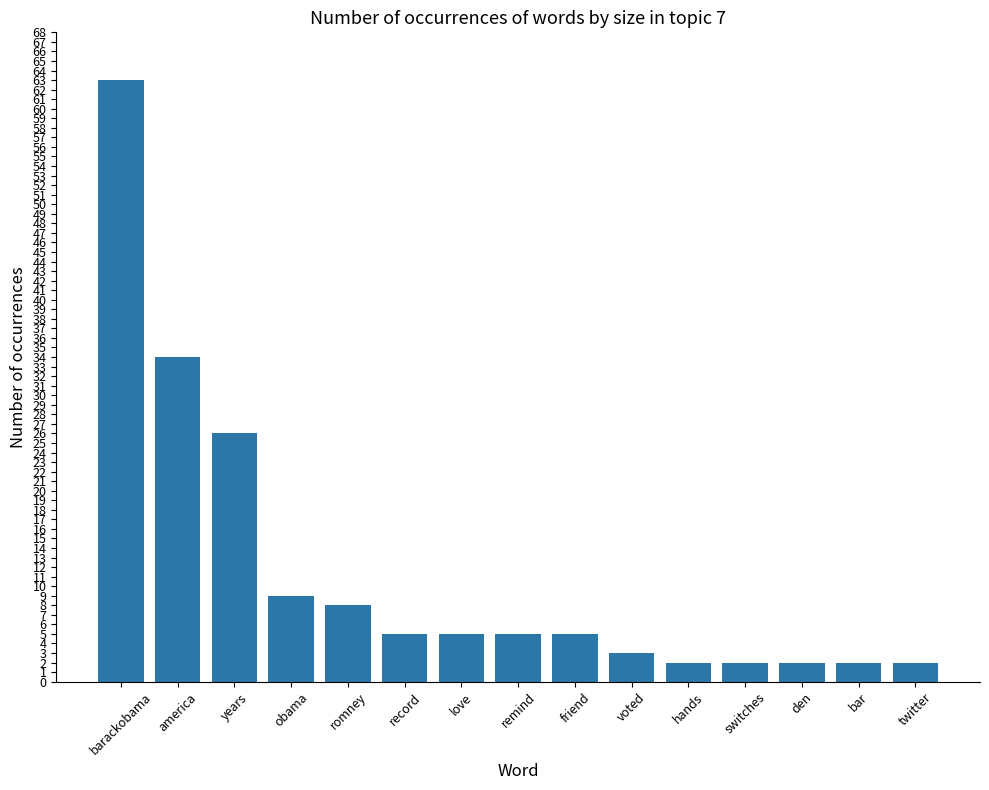

The value at record is 5. True or false?

True